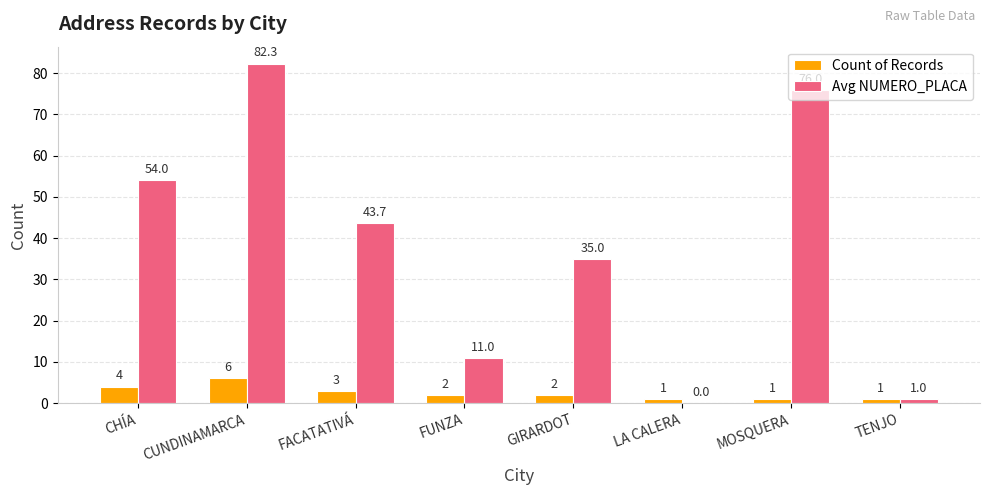

How many positive values does the Avg NUMERO_PLACA series have?

7